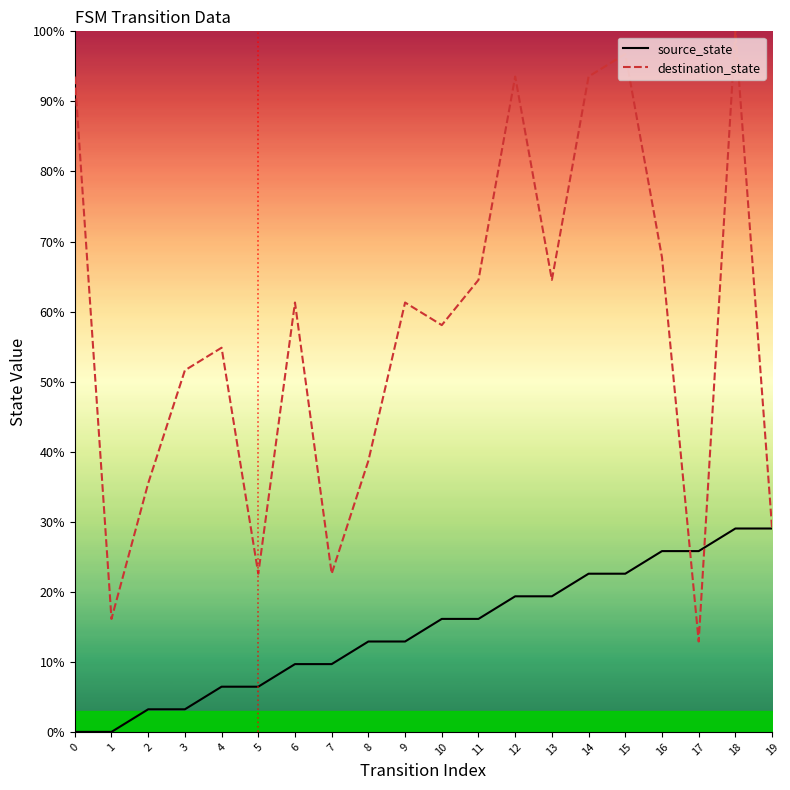

At which category does the chart reach its peak across all series?

18